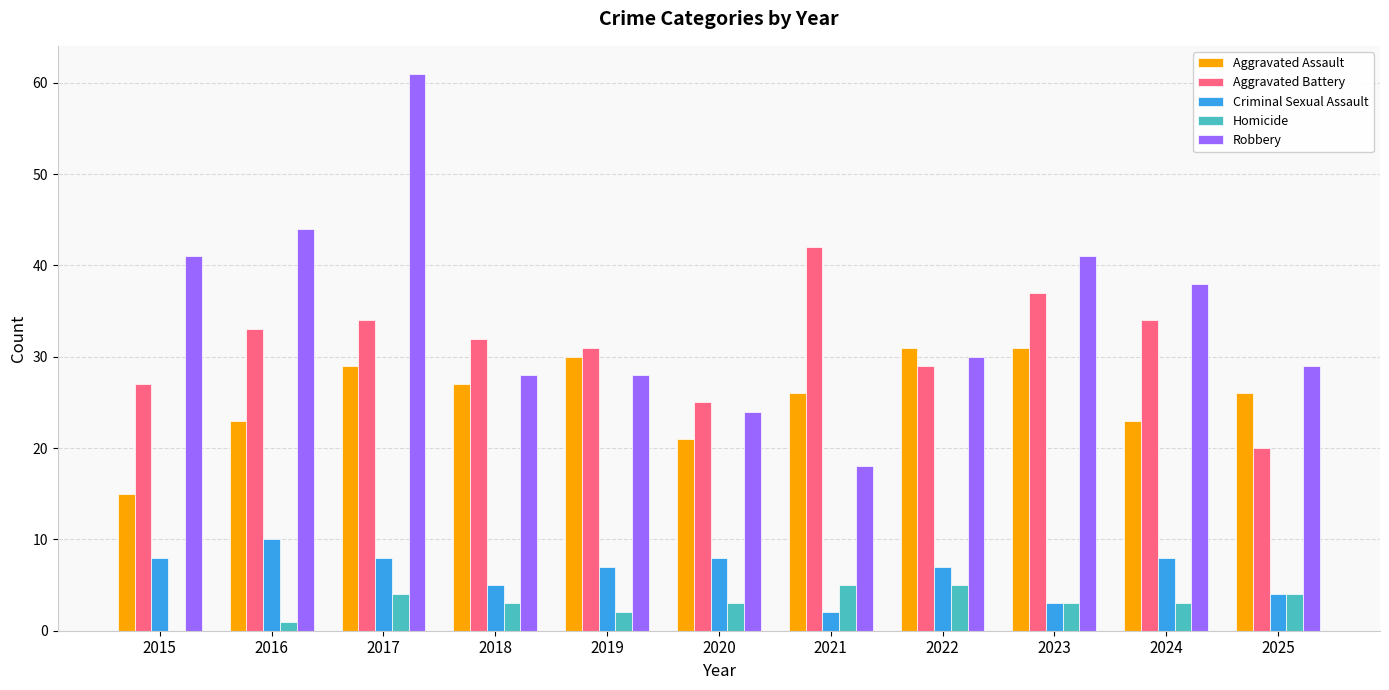

What is the sum of the Robbery values at 2019 and 2023?

69